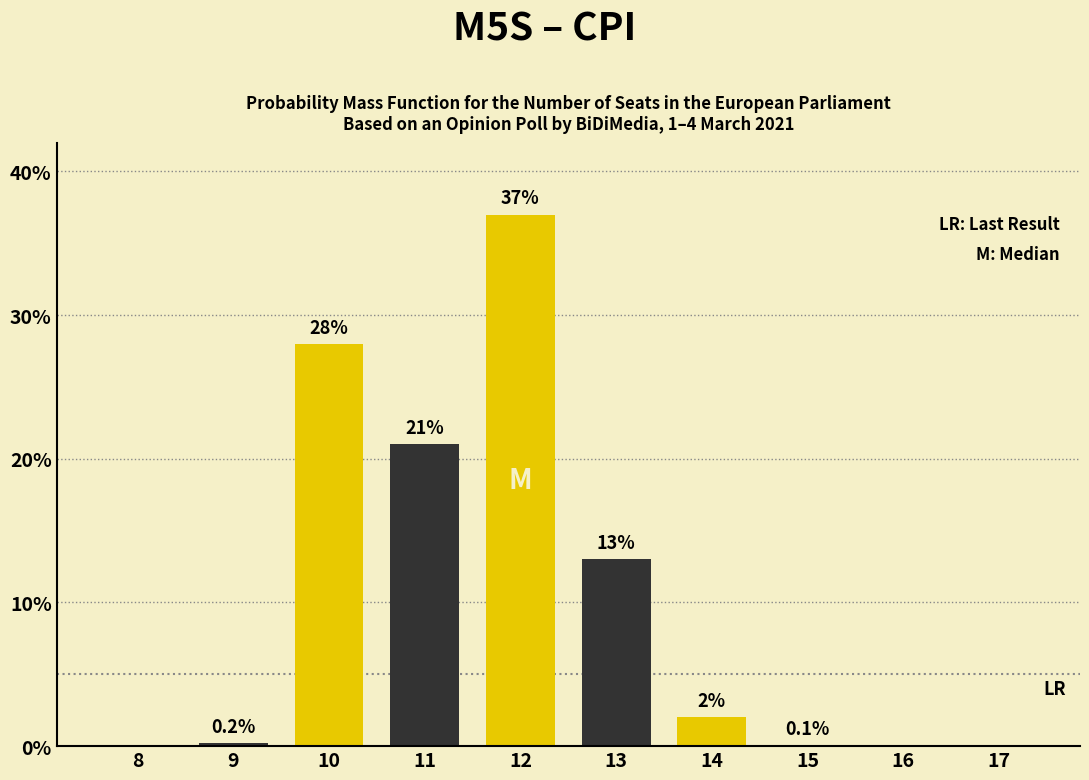

Reading left to right, what are all the values shown in this chart?

8=0.0	9=0.2	10=28.0	11=21.0	12=37.0	13=13.0	14=2.0	15=0.1	16=0.0	17=0.0